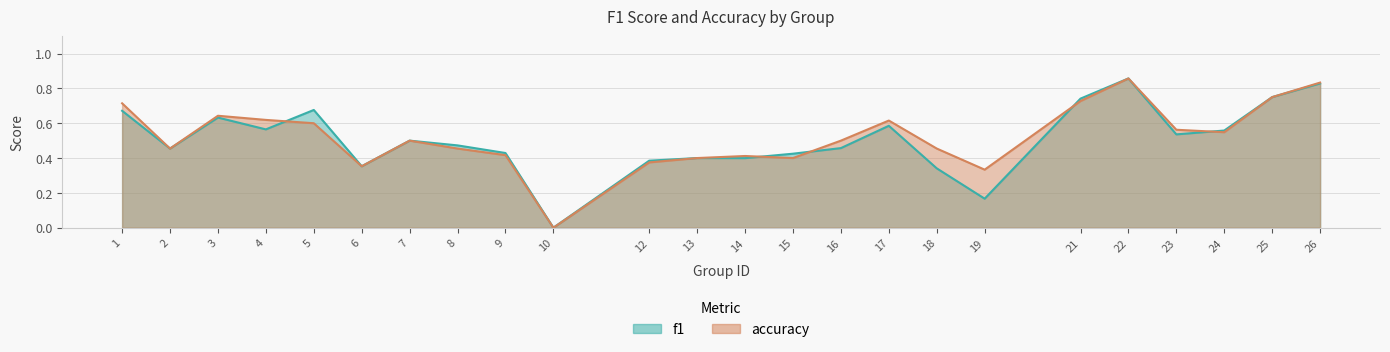

Which label corresponds to the largest value in the chart?

22